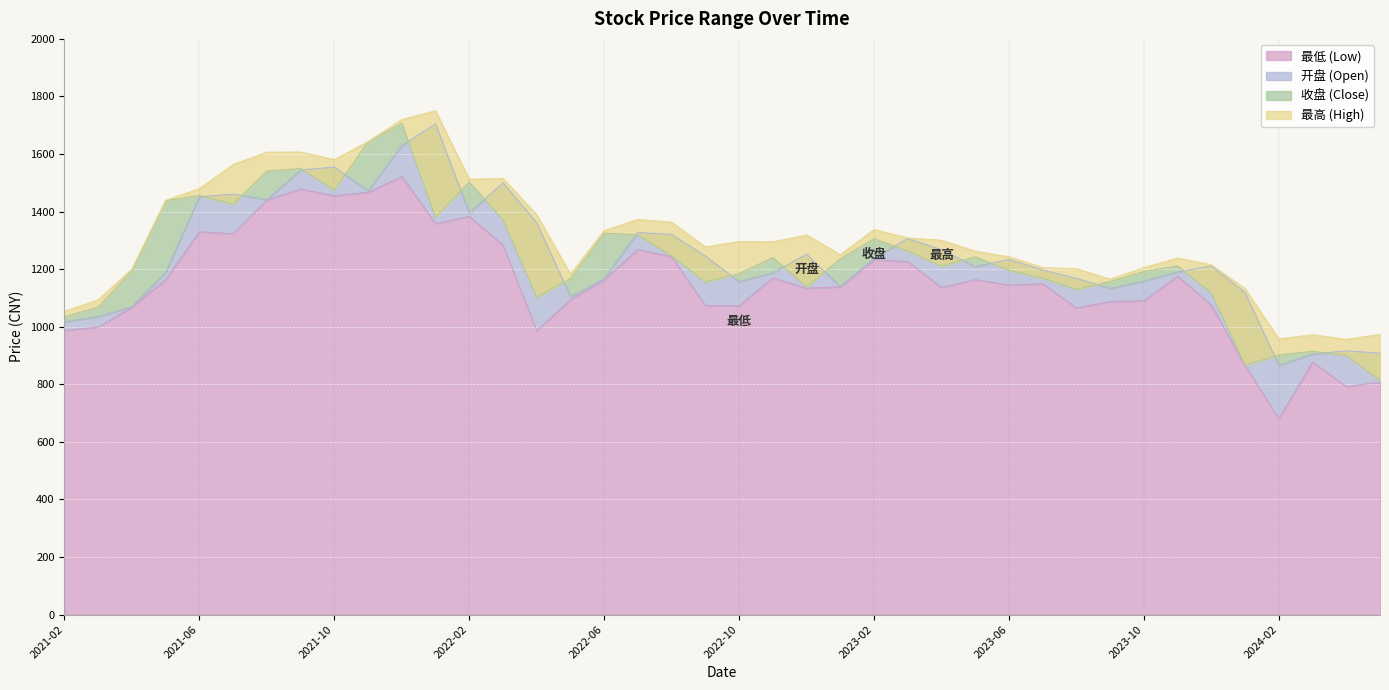

What is the label of the 31st point from the right?

2021-11